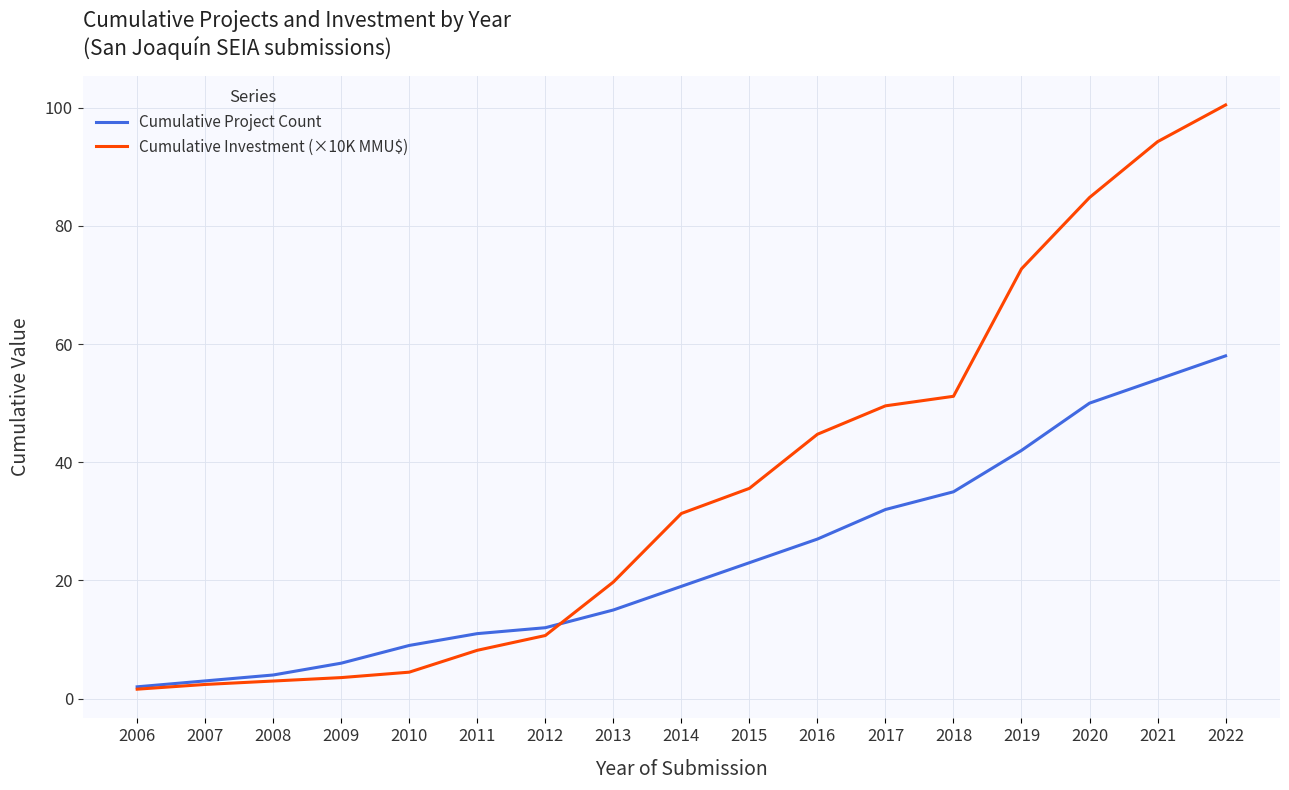

What is the greatest value displayed?

100.5